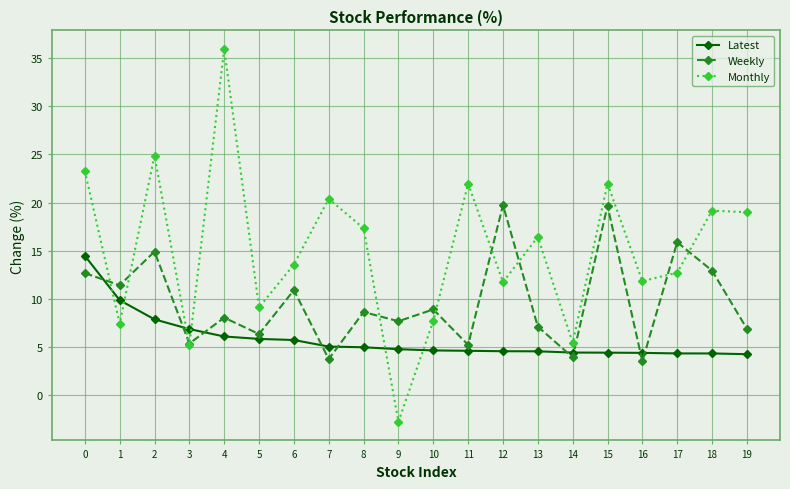

What are all the series names shown in the legend?

Latest, Weekly, Monthly